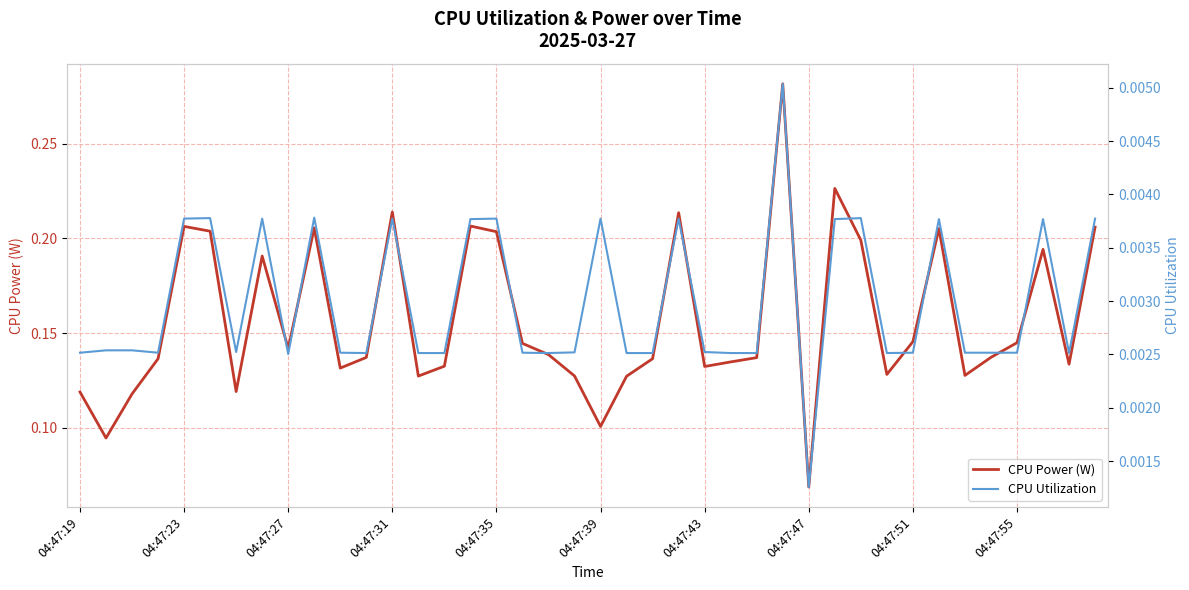

At which label is CPU Power (W) closest to 0?

04:47:47